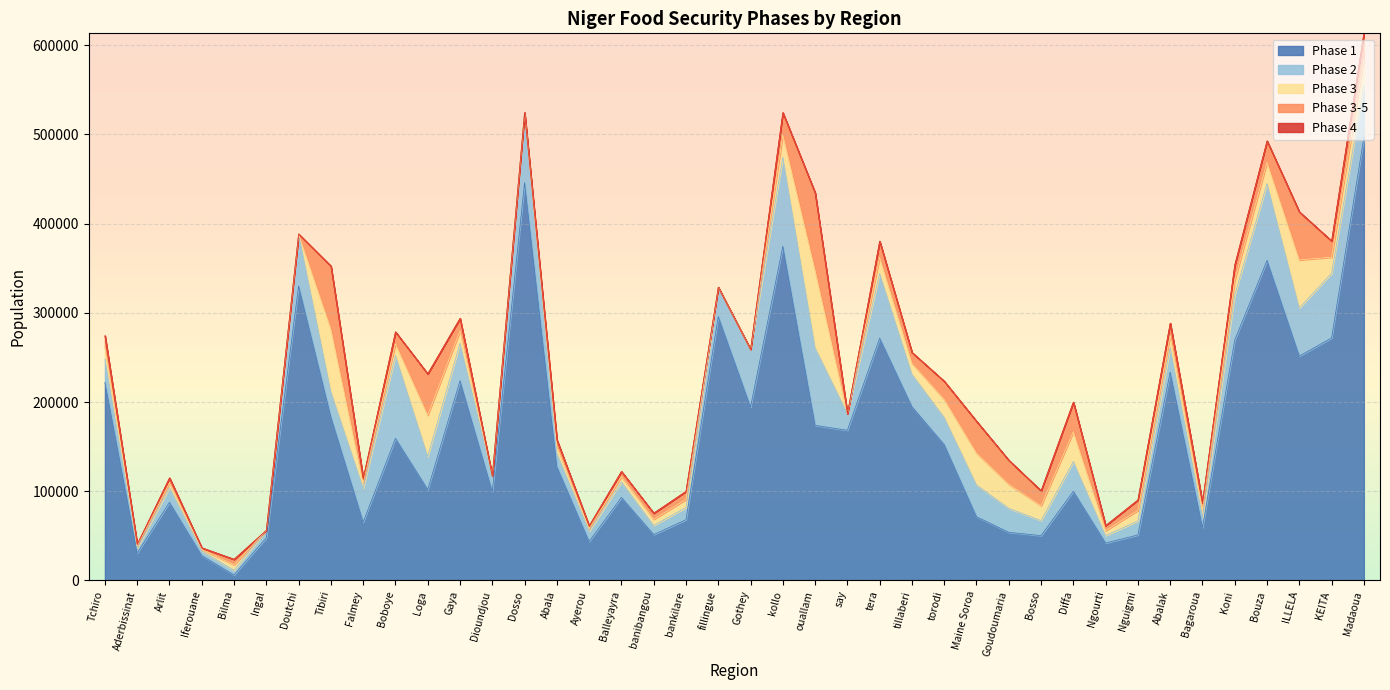

What is the label of the 31st point from the right?

Boboye